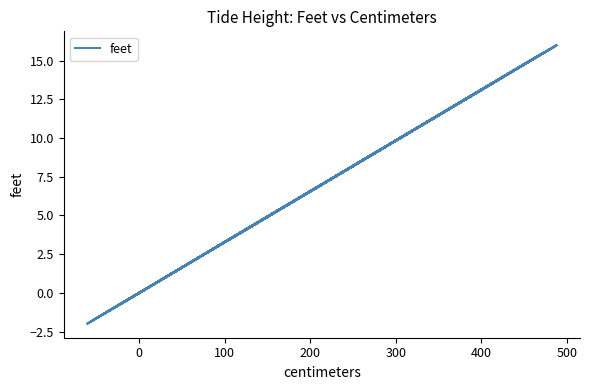

True or false: there are more than 0 points higher than both neighbors.

True